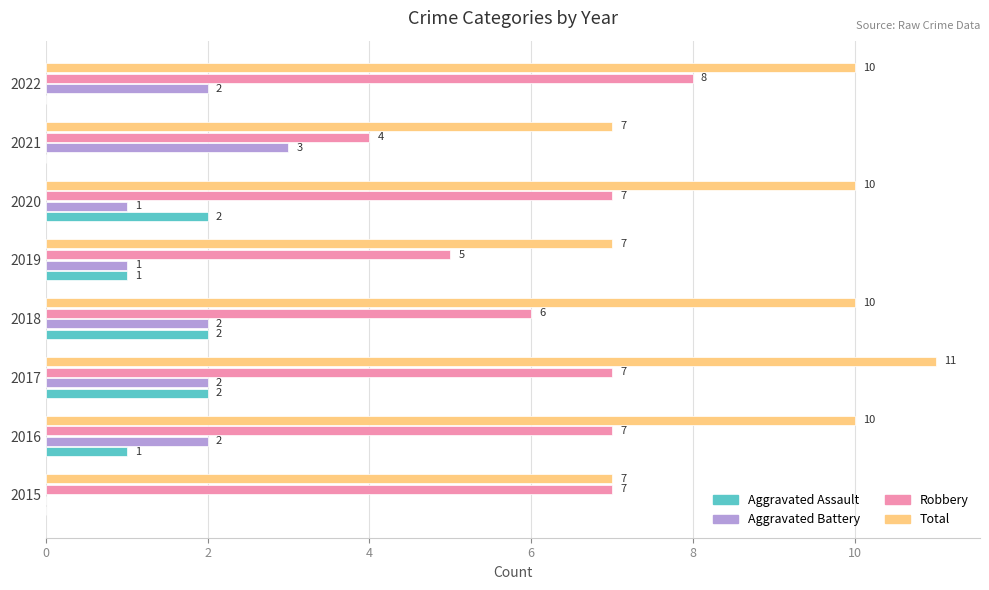

Which series has the largest total across all categories?

Total